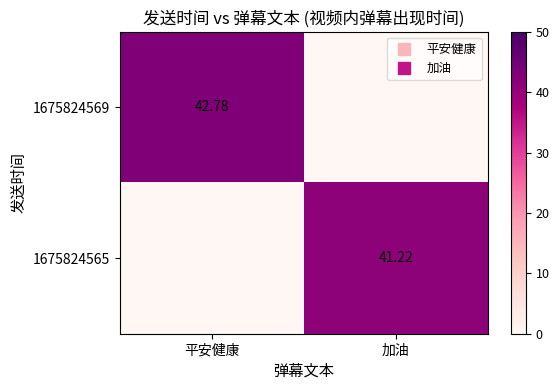

What value does the 1675824565 series have at 加油?

41.2